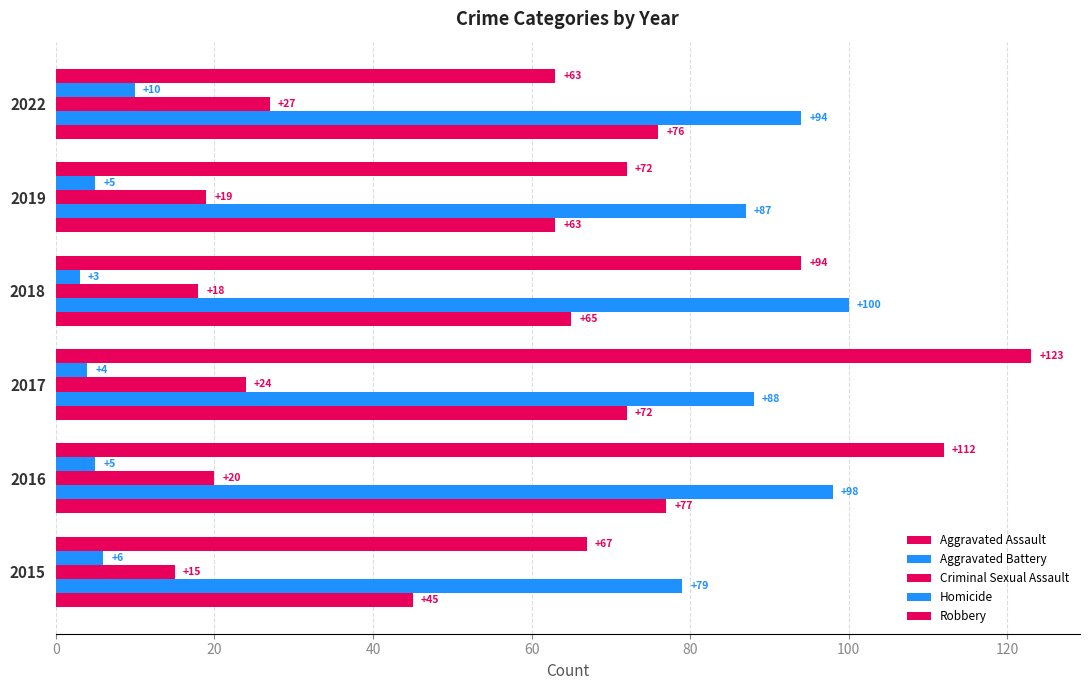

How many data points in Criminal Sexual Assault are less than 20?

3